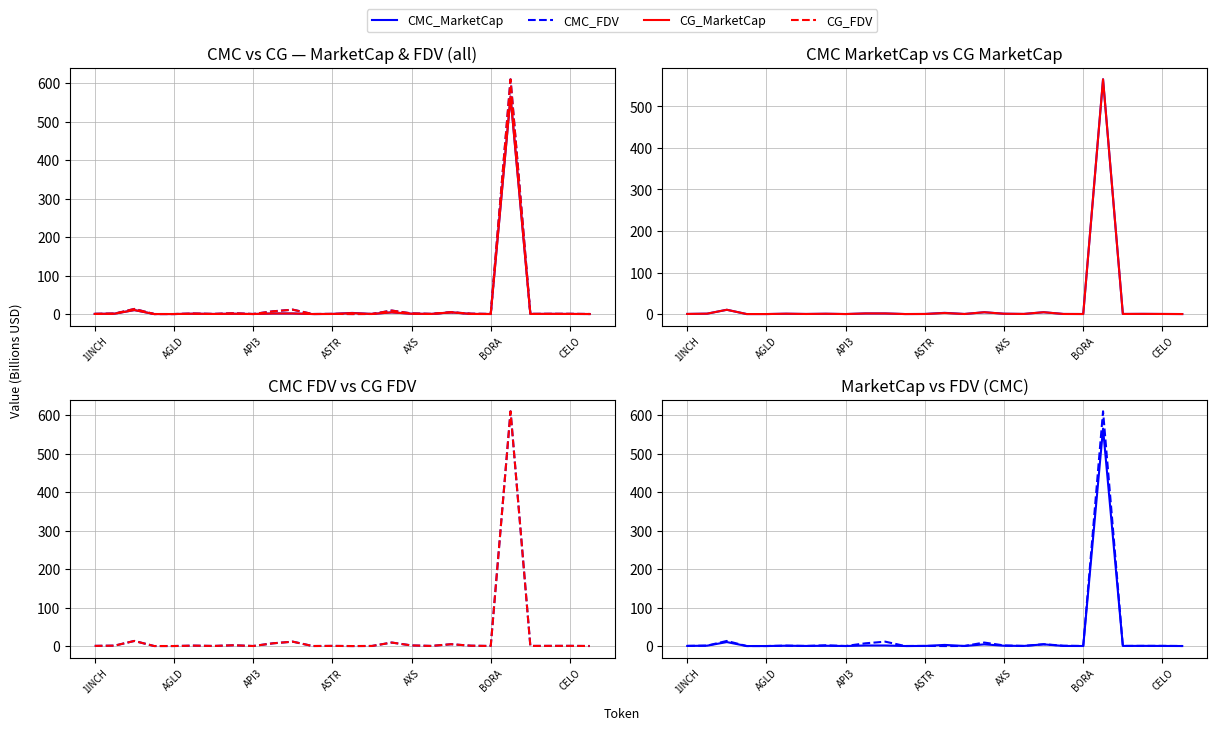

What is the label of the 15th point from the left?

14